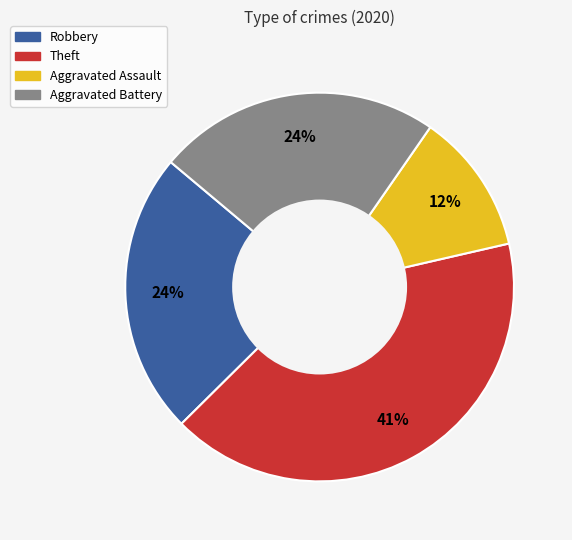

To the nearest percent, what is the difference between the largest and smallest slice percentages?

29%